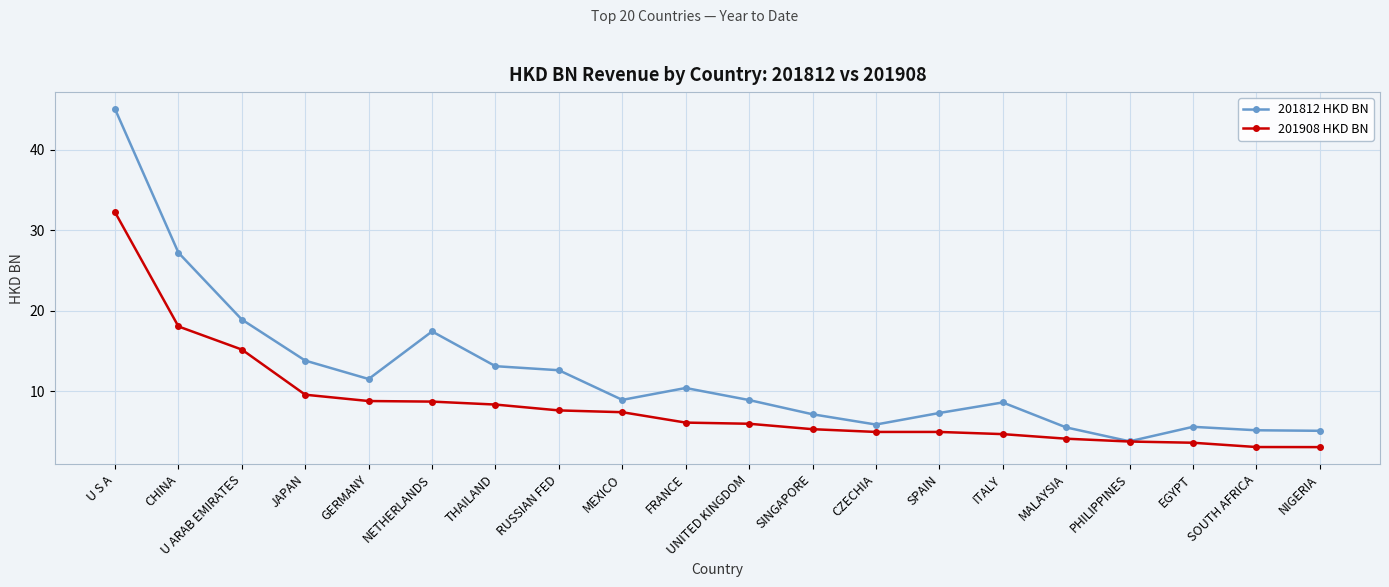

What are all the series names shown in the legend?

201812 HKD BN, 201908 HKD BN